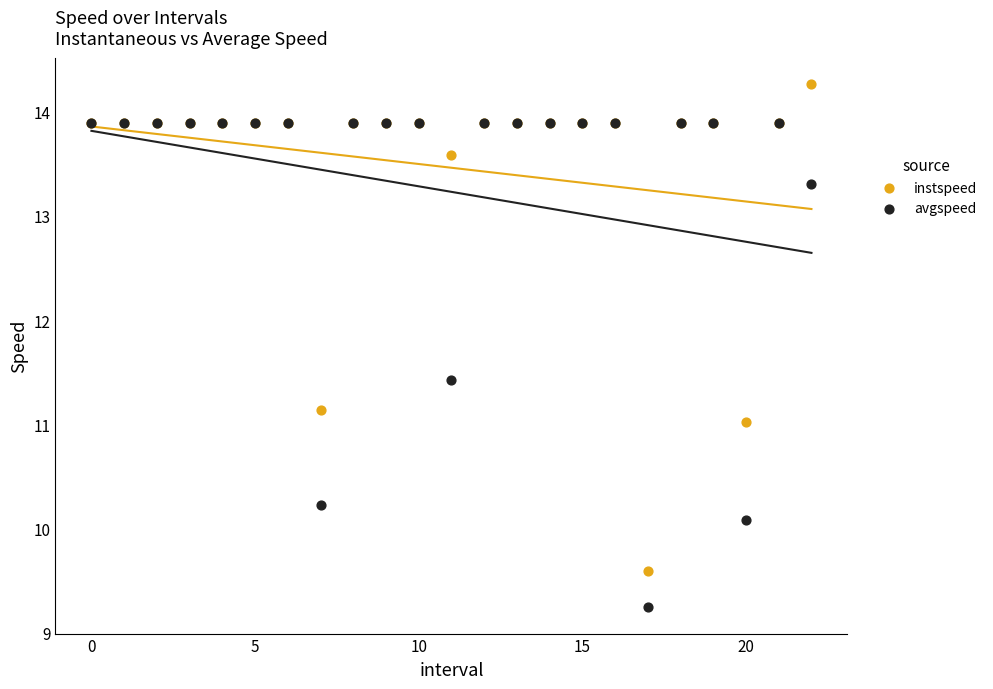

What are all the series names shown in the legend?

instspeed, avgspeed